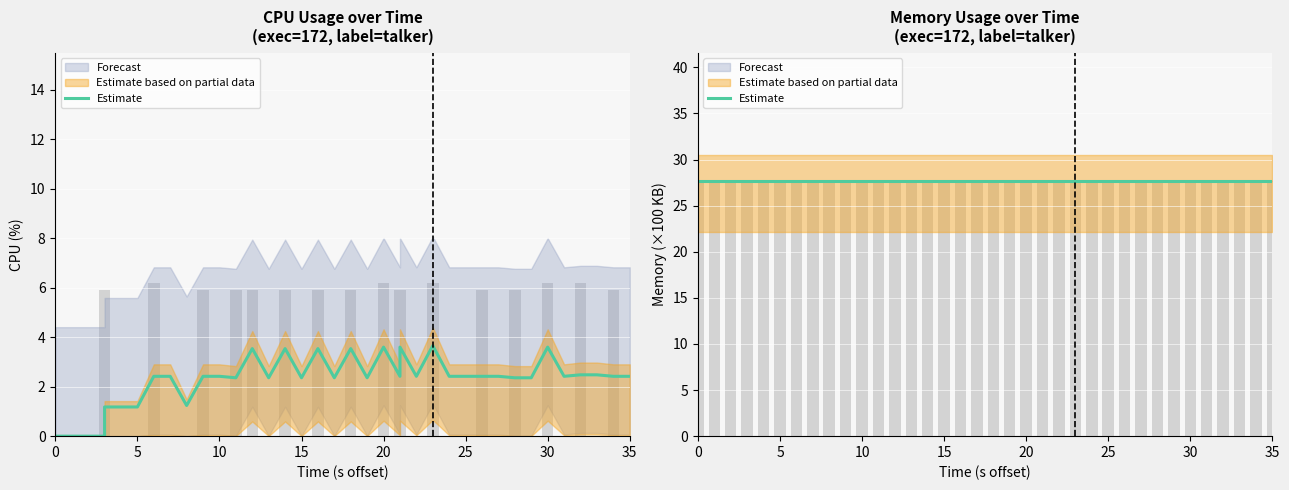

Count the values in the range 0 to 5.

24